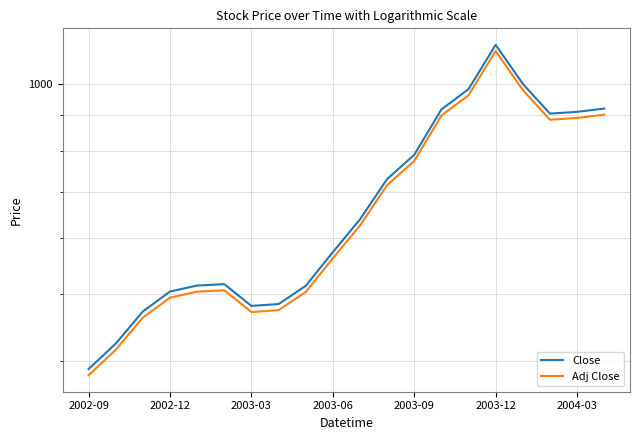

True or false: Close and Adj Close intersect in this chart.

False